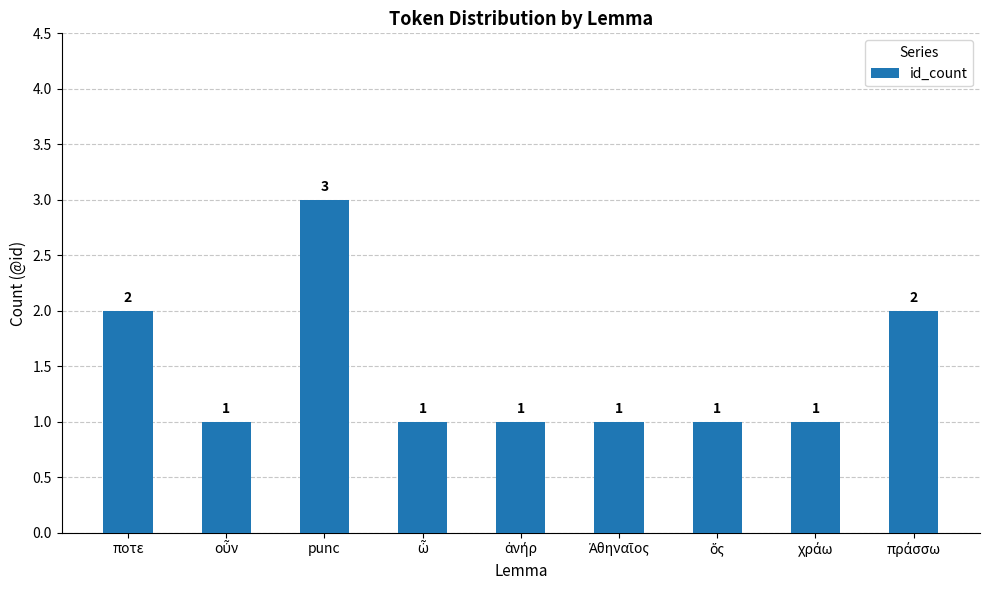

What is the difference between the maximum and minimum values?

2